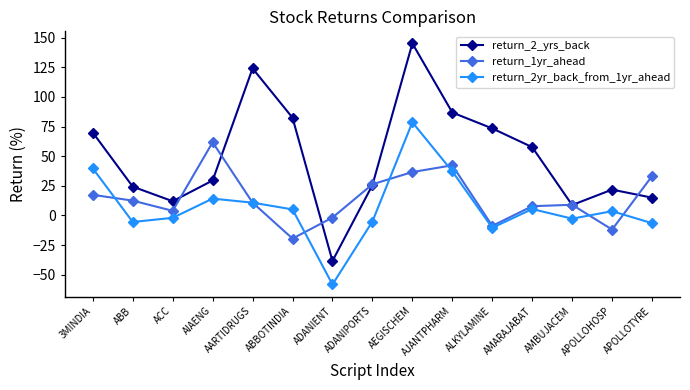

At which category does return_2yr_back_from_1yr_ahead reach its first local valley?

ABB